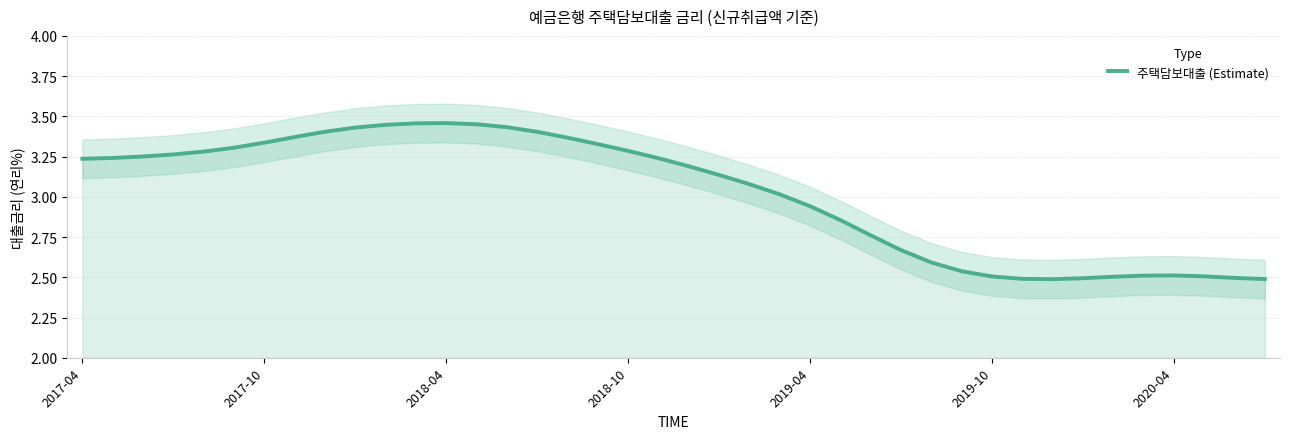

True or false: 주택담보대출 (Estimate) has a value of 1.7 at 2019-10.

False